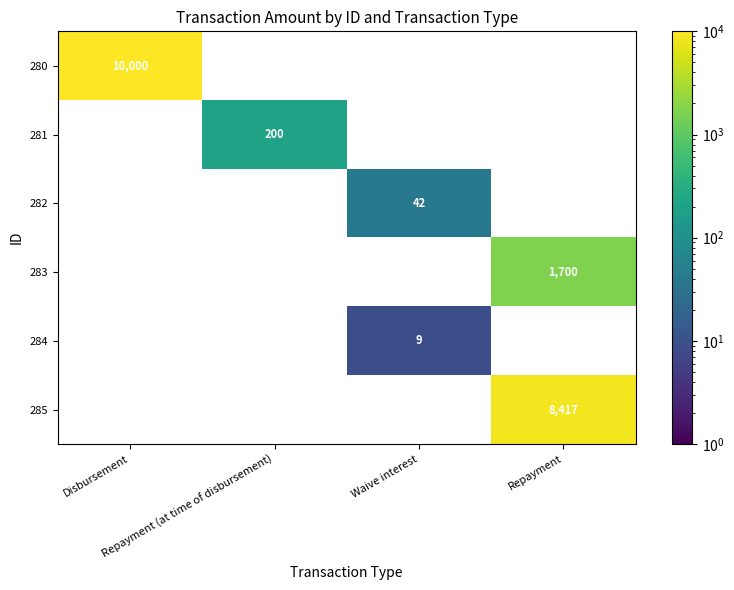

Is it true that 280 equals 0.0 at Repayment (at time of disbursement)?

True